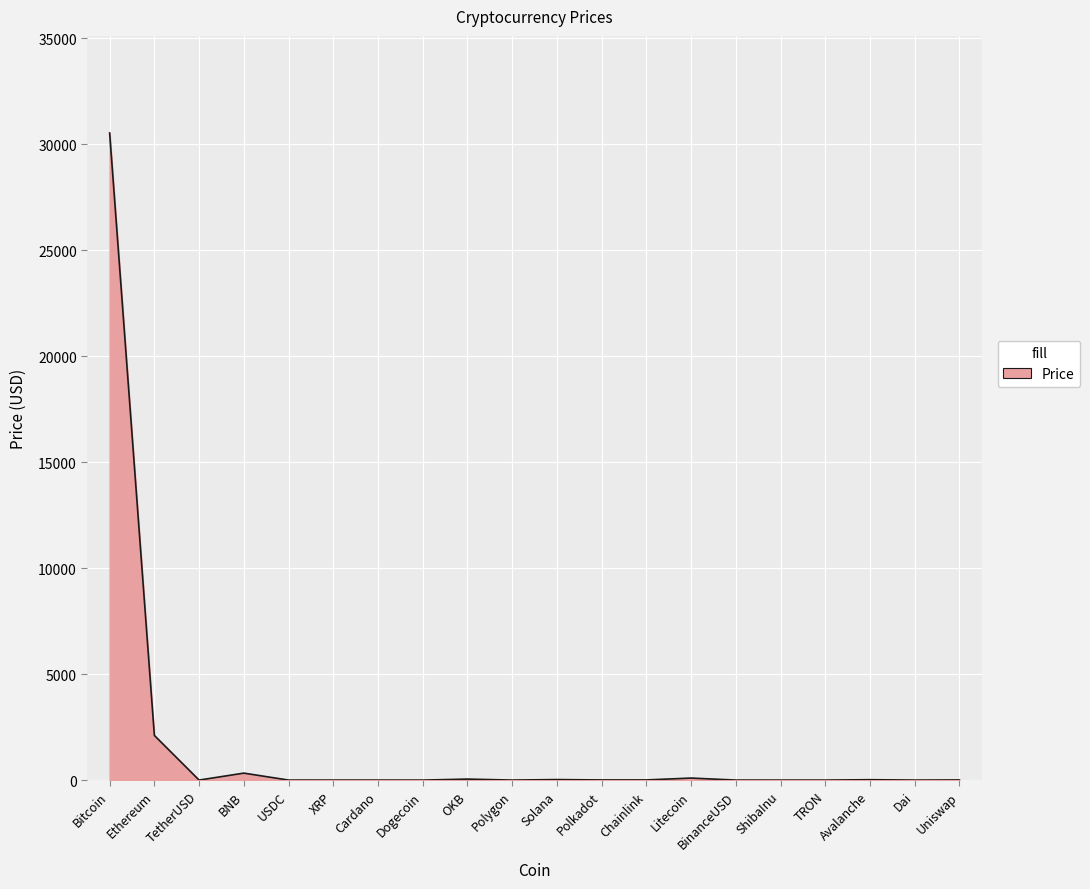

What is the greatest value displayed?

30537.7